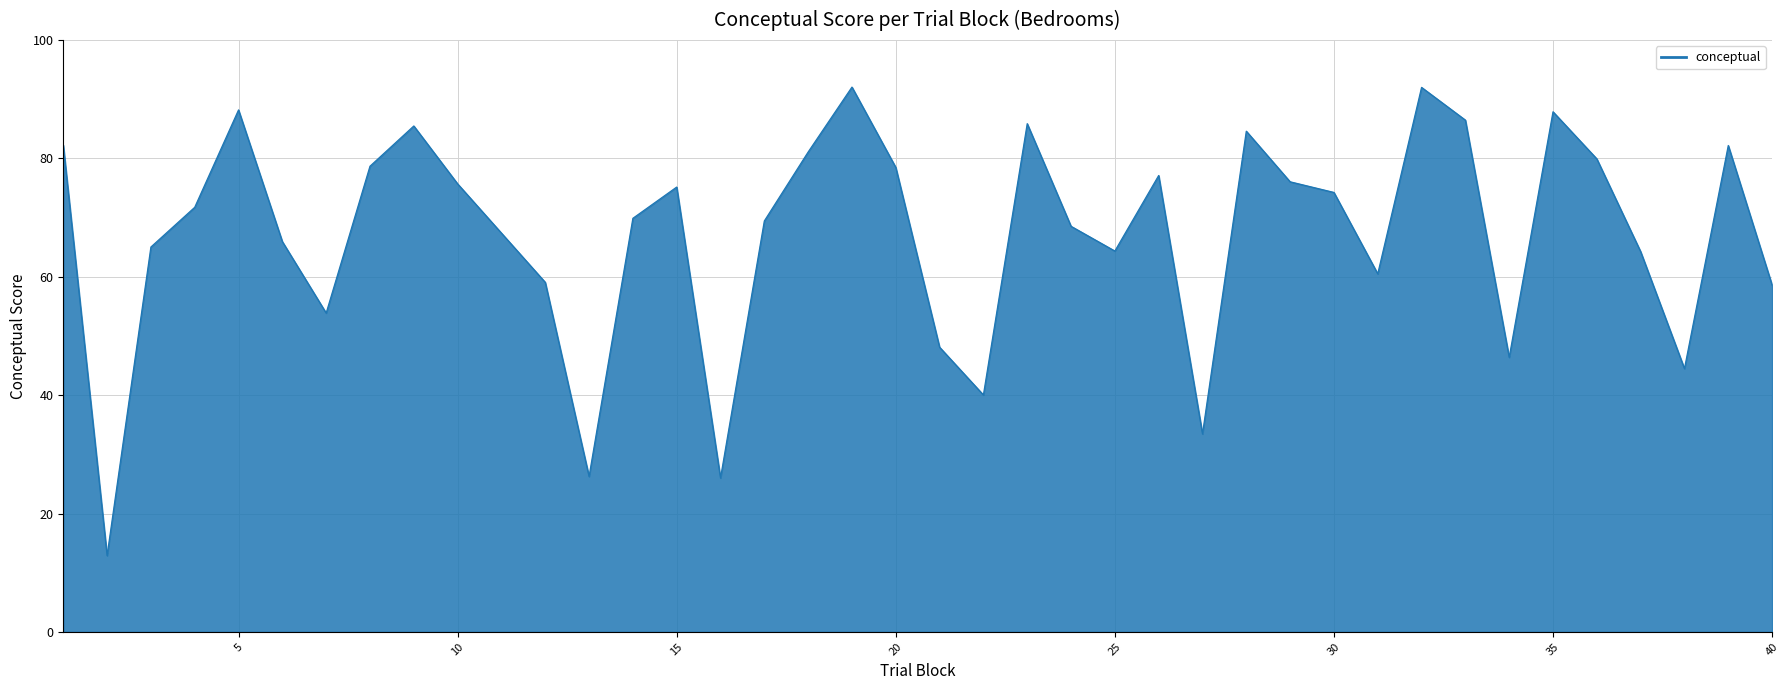

What is the difference between the maximum and minimum values?

79.2